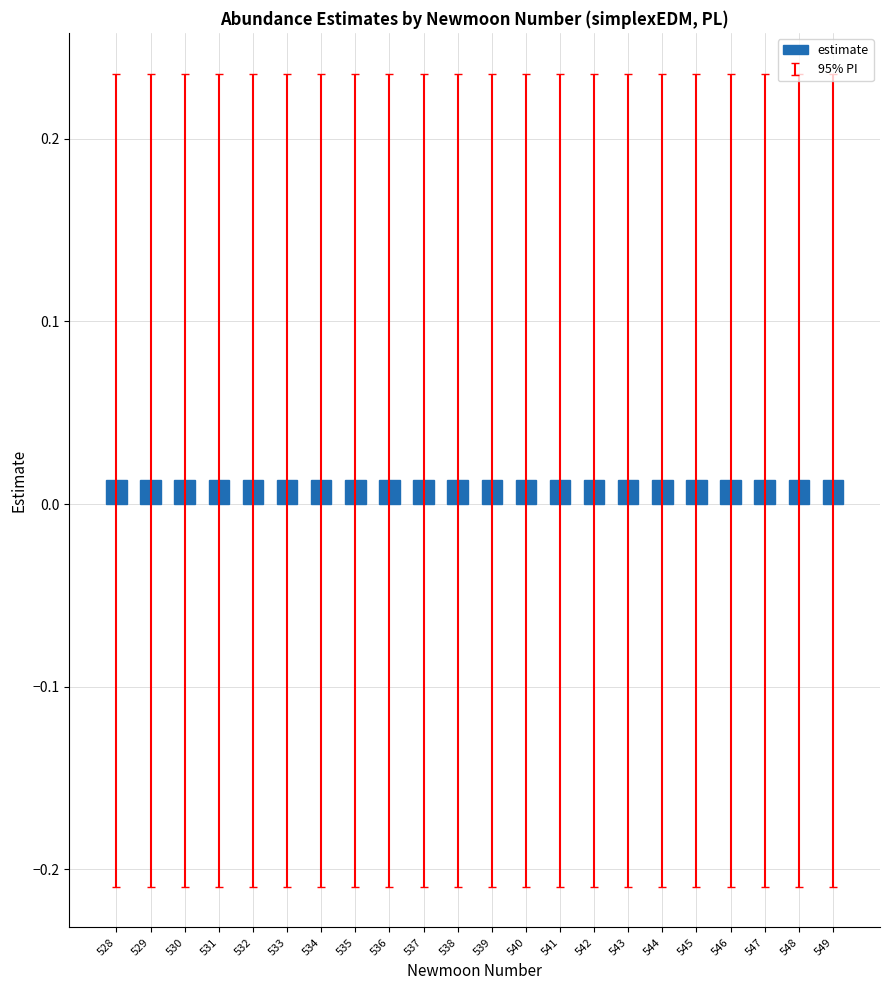

What value does the upper_pi series have at 7?

0.2